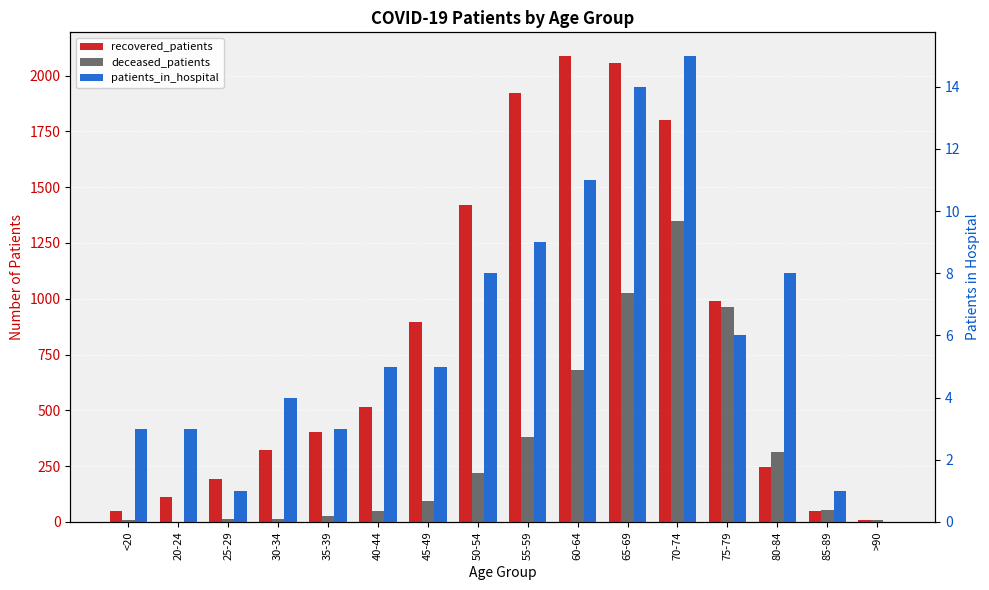

How many bars are there in total?

48